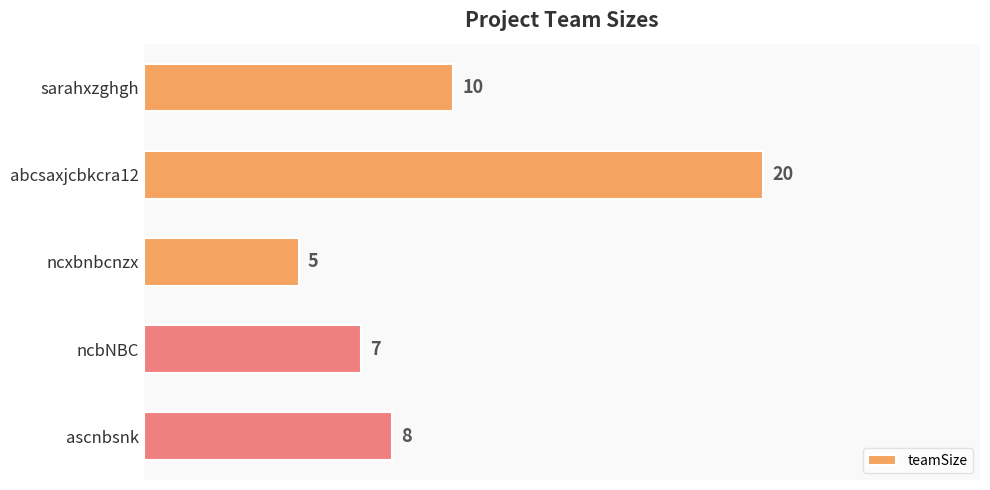

Are the bars grouped side by side (vs. stacked)?

No